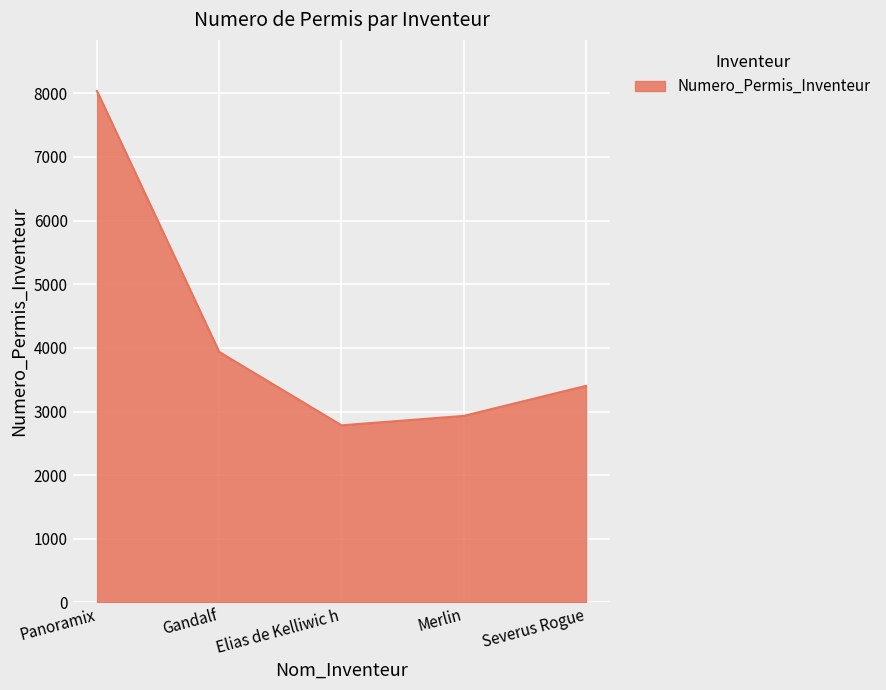

Where is the data nearest to the value 5408?

Gandalf